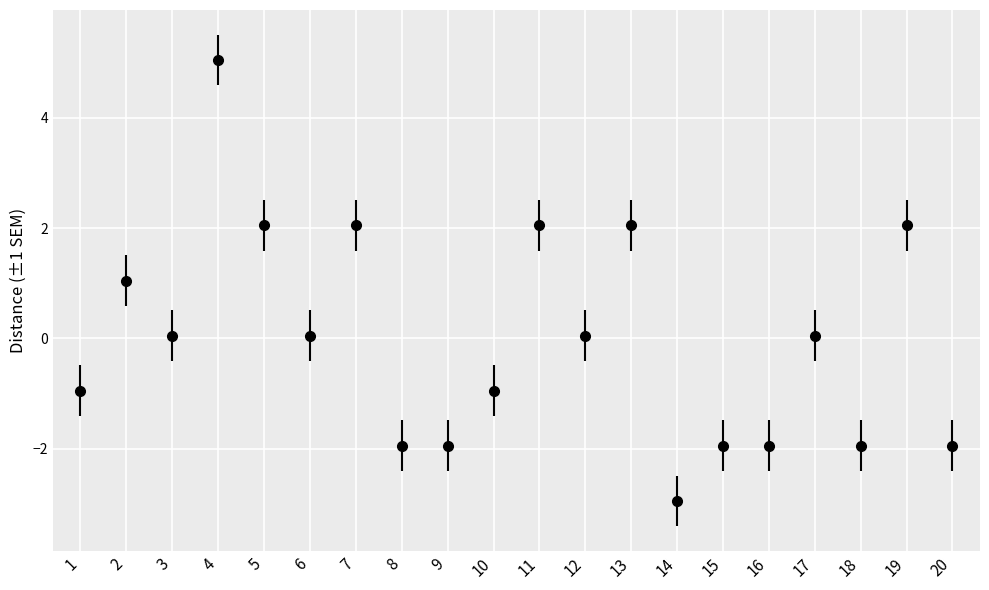

What is the change in value from 15 to 19?

+4.0